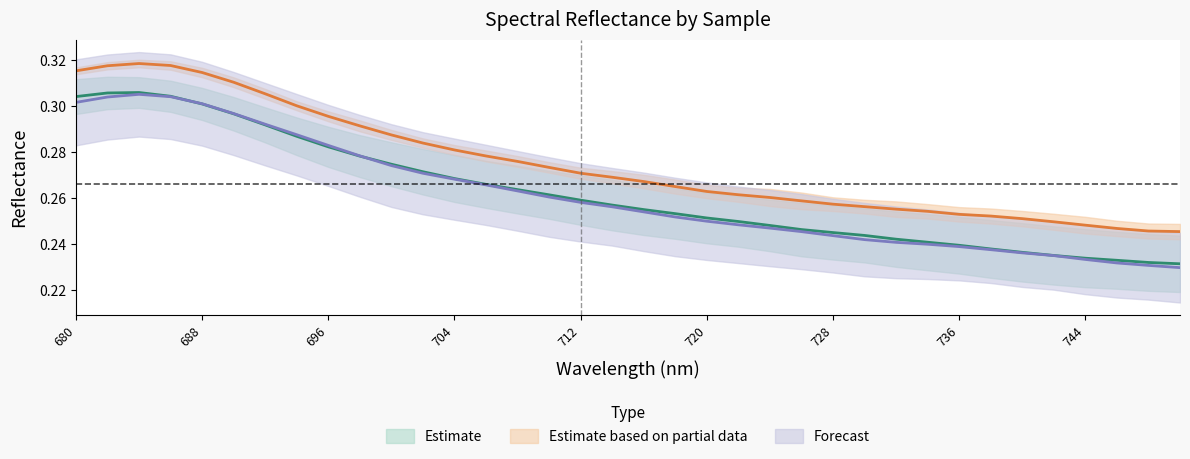

Where is the first local maximum for Sample 1?

684